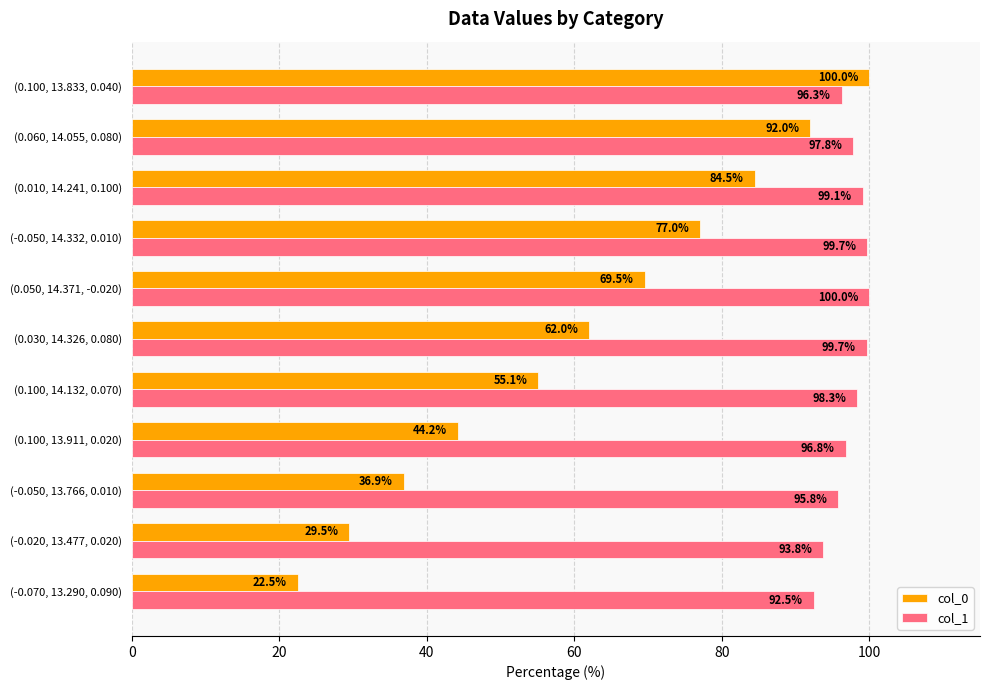

At (0.100, 14.132, 0.070), list the series in order from largest to smallest.

col_1, col_0